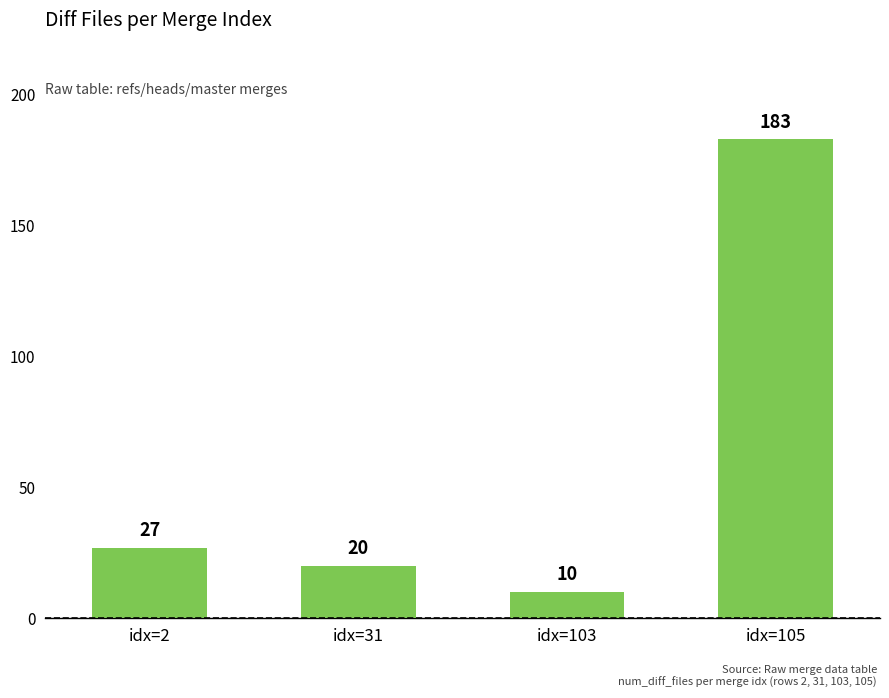

What is the sum of all values?

240